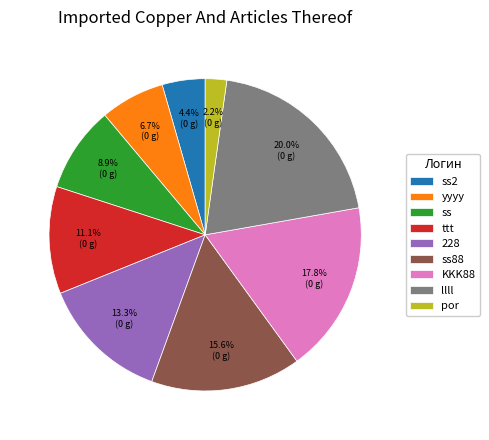

How many segments does this pie chart have?

9